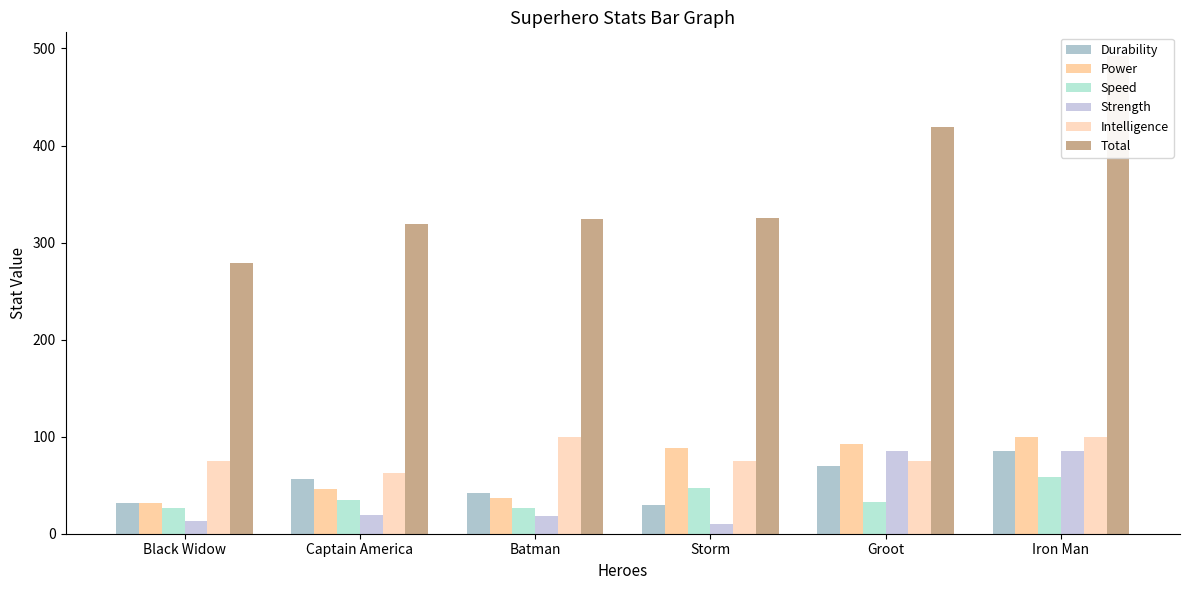

What value does the Intelligence series have at Batman, to the nearest 10?

100